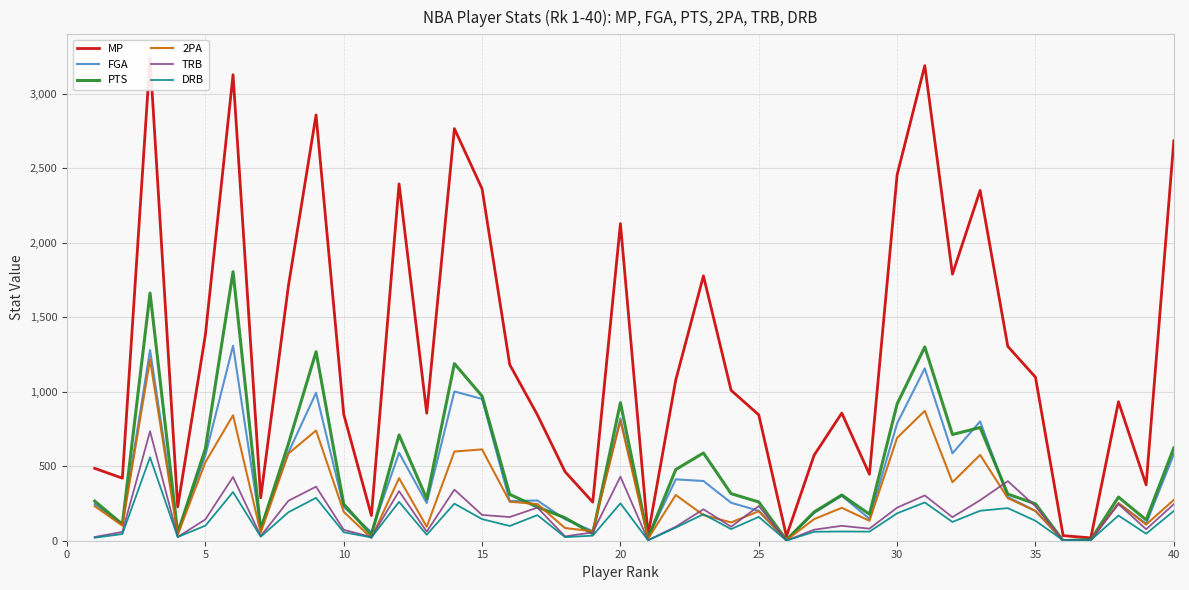

True or false: PTS has more than 1 interior local peaks.

True